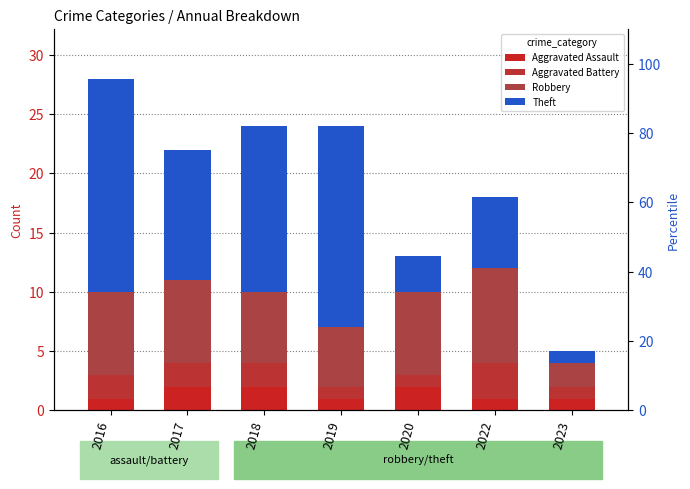

What is the difference between the second highest and second lowest values in the Robbery series?

2